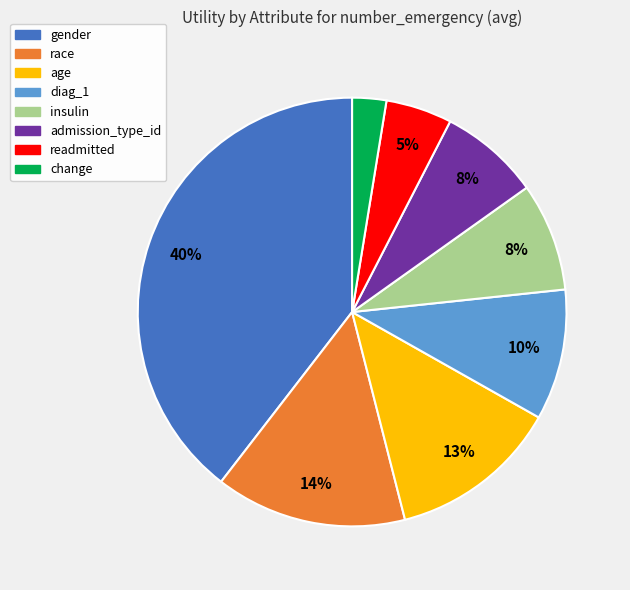

To the nearest percent, what portion does change represent?

3%